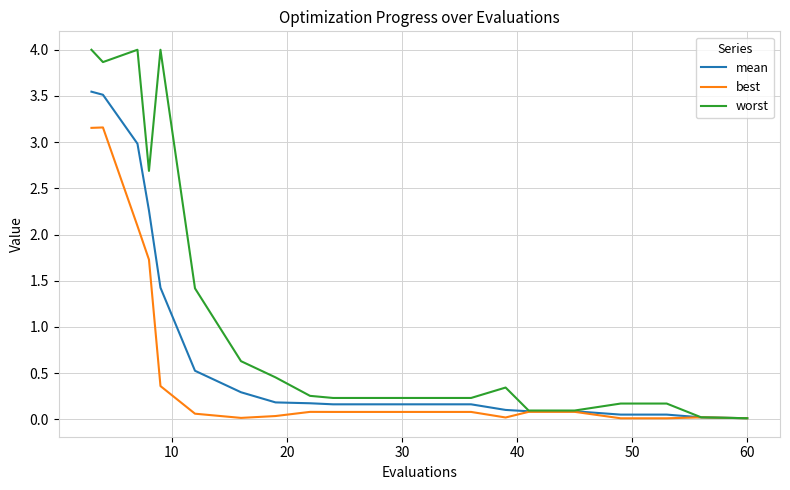

Which series has the largest total across all categories?

worst